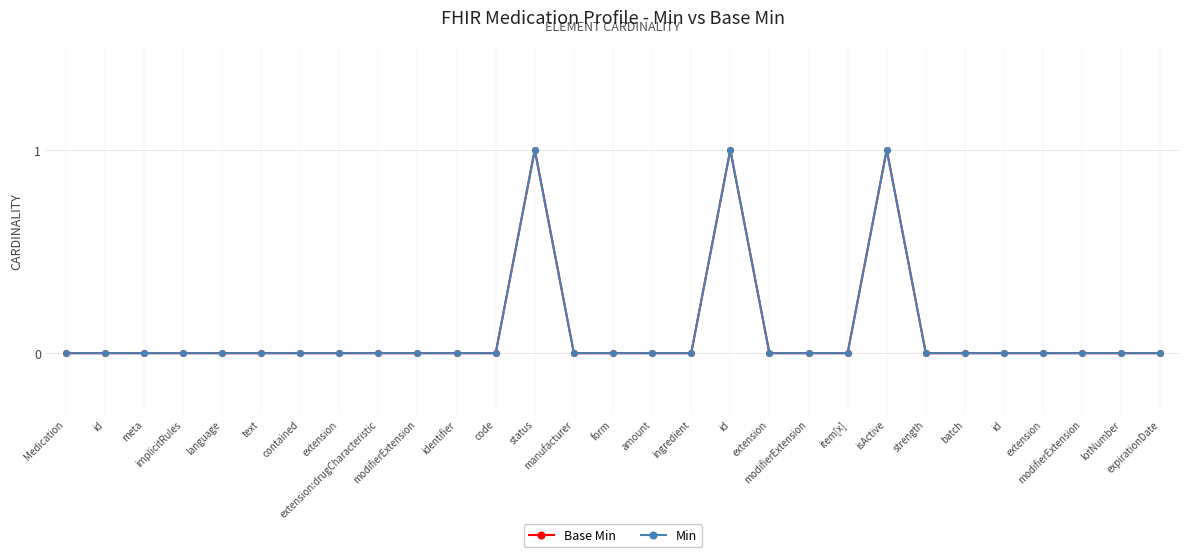

Reading right to left, transcribe all the data shown in this chart.

Base Min: 0	0	0	0	0	0	0	1	0	0	0	1	0	0	0	0	1	0	0	0	0	0	0	0	0	0	0	0	0
Min: 0	0	0	0	0	0	0	1	0	0	0	1	0	0	0	0	1	0	0	0	0	0	0	0	0	0	0	0	0